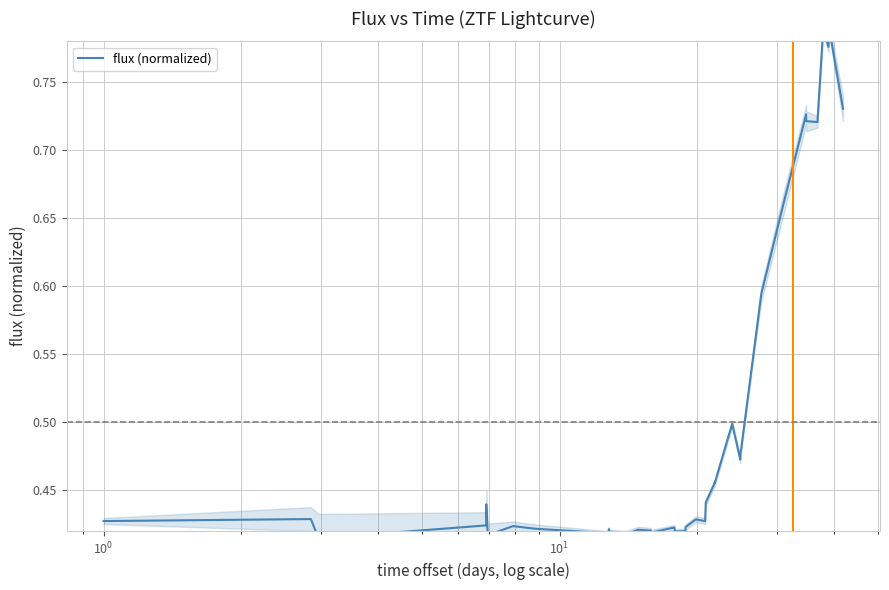

At which label is the value closest to 0?

$\mathdefault{10^{0}}$